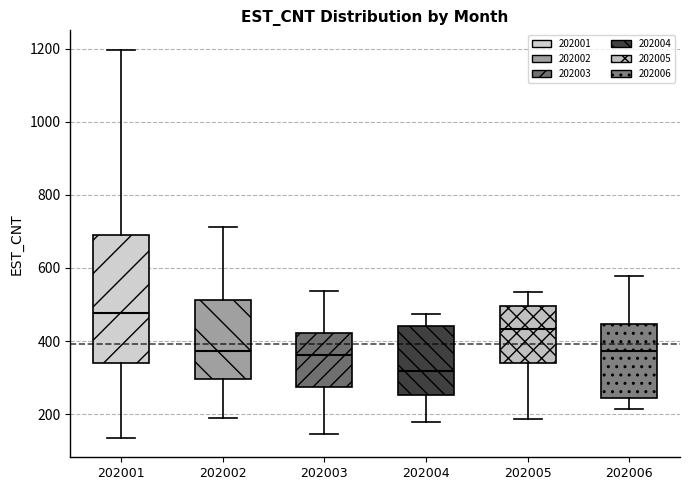

Which box is the tallest, from its lower edge to its upper edge?

202001